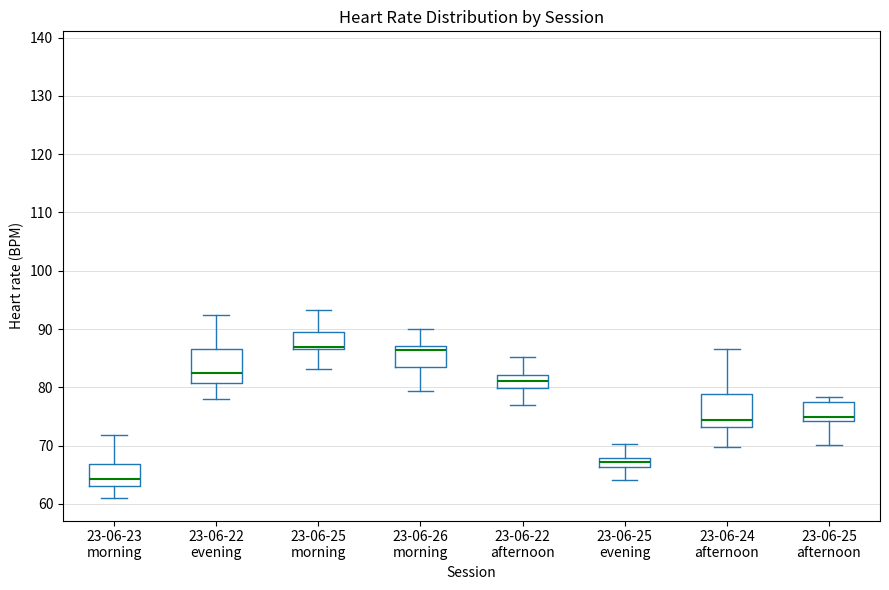

Which box has the lowest median line?

23-06-23 morning